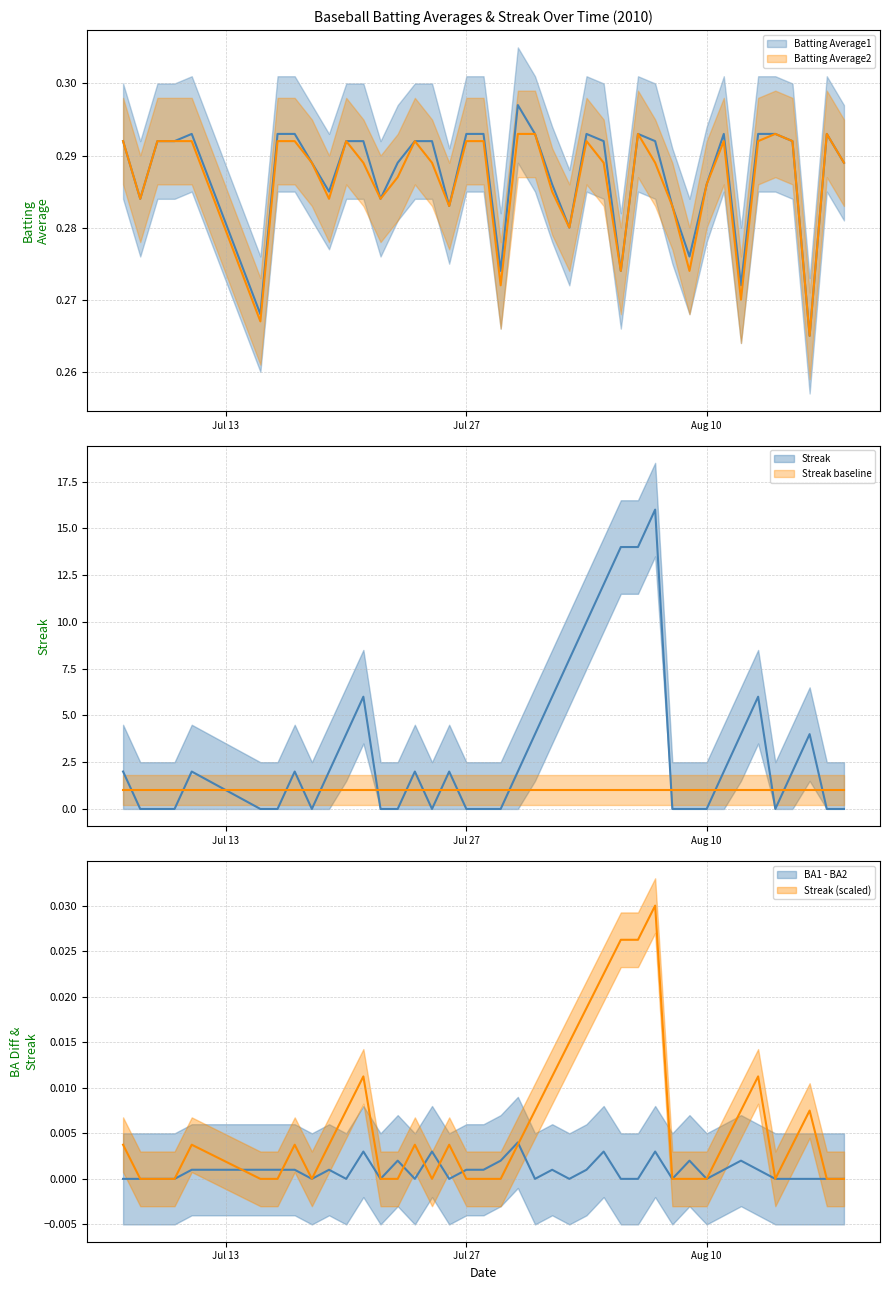

Rank the series by their maximum value, from lowest to highest.

Batting Average2, Batting Average1, Streak